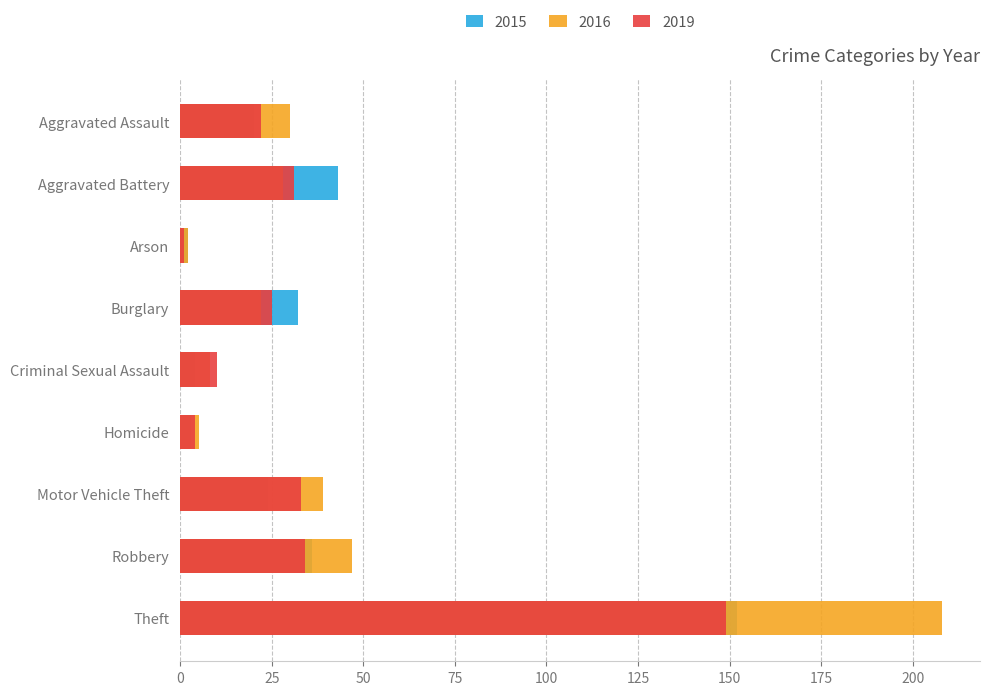

Where does the 2016 series first go above 28?

Aggravated Assault